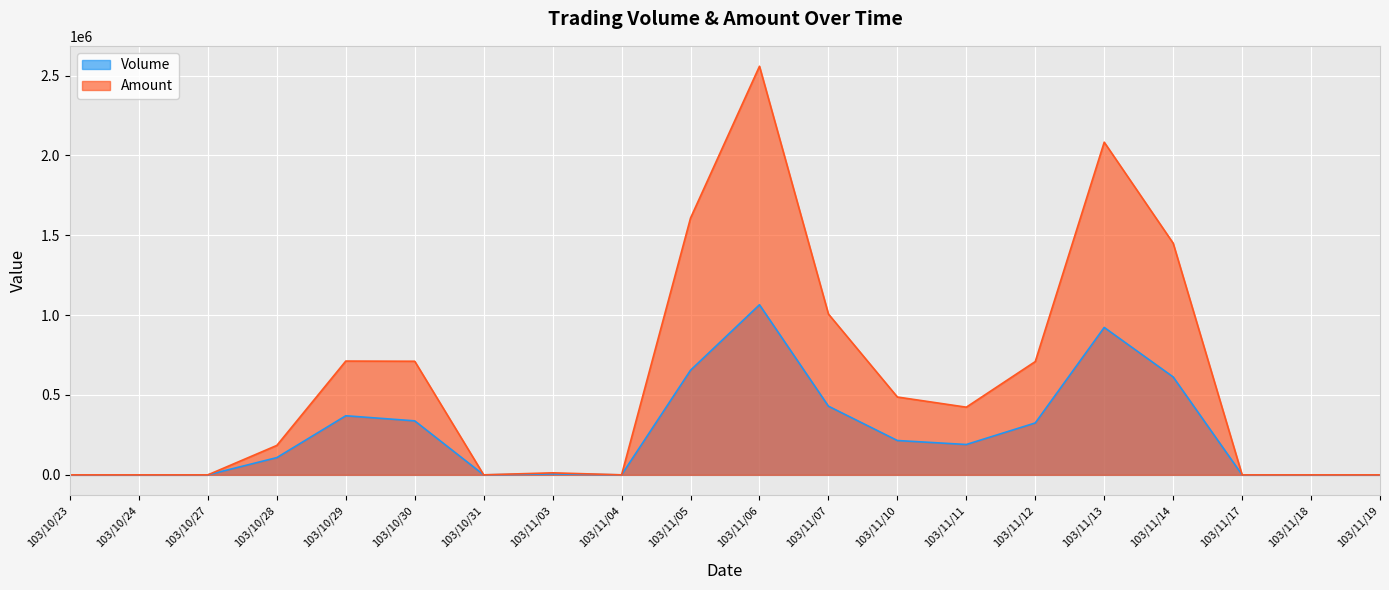

Where is the first local minimum for Volume?

103/10/31